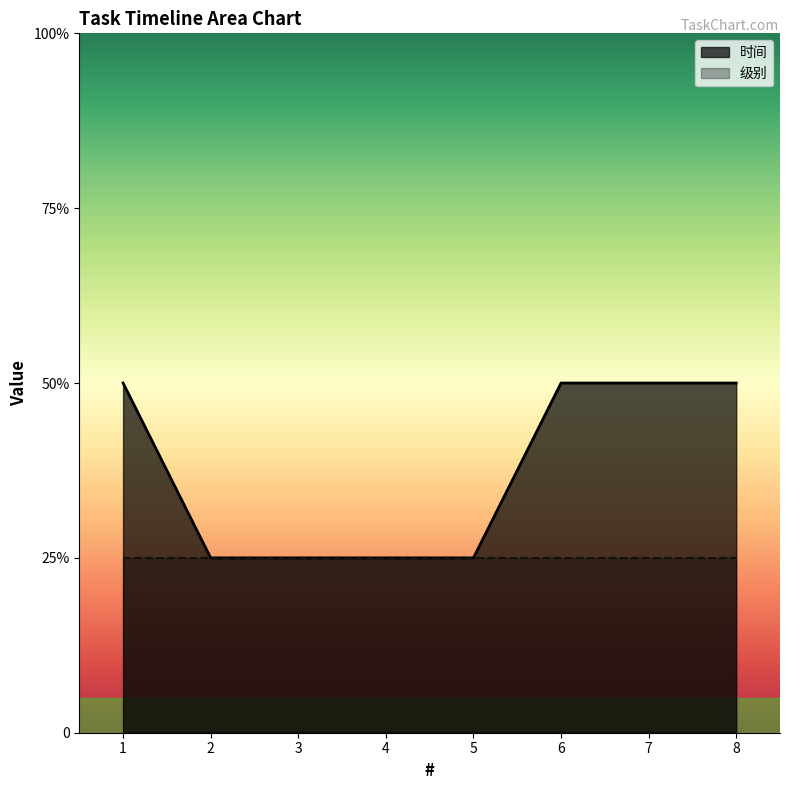

The chart shows a value of 2 at 1. True or false?

True